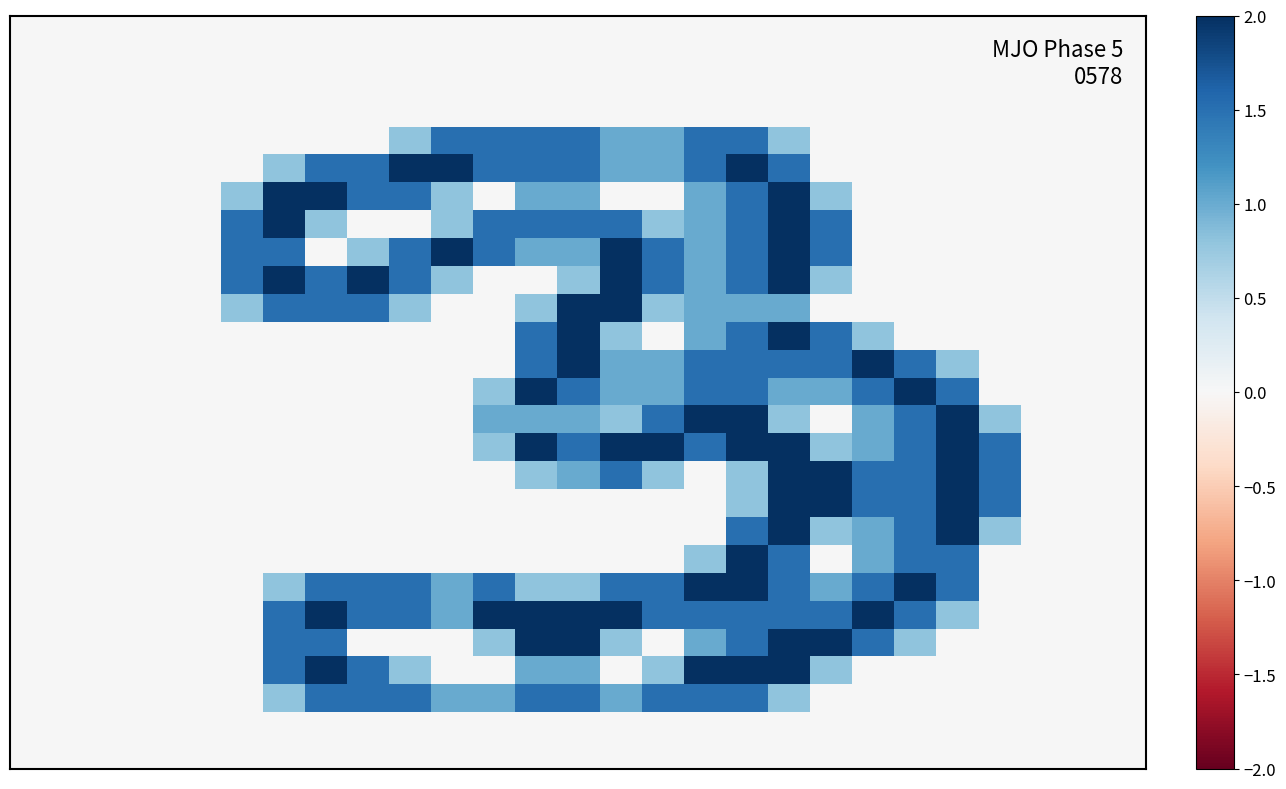

How many distinct data groups are displayed?

27